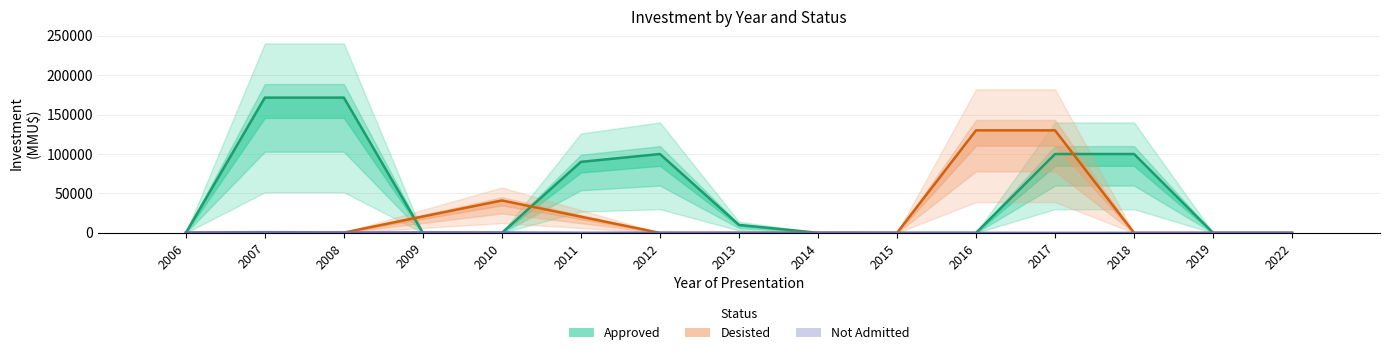

Rank the categories by Desisted value from lowest to highest.

2006, 2012, 2015, 2022, 2018, 2019, 2007, 2013, 2014, 2008, 2011, 2009, 2010, 2016, 2017